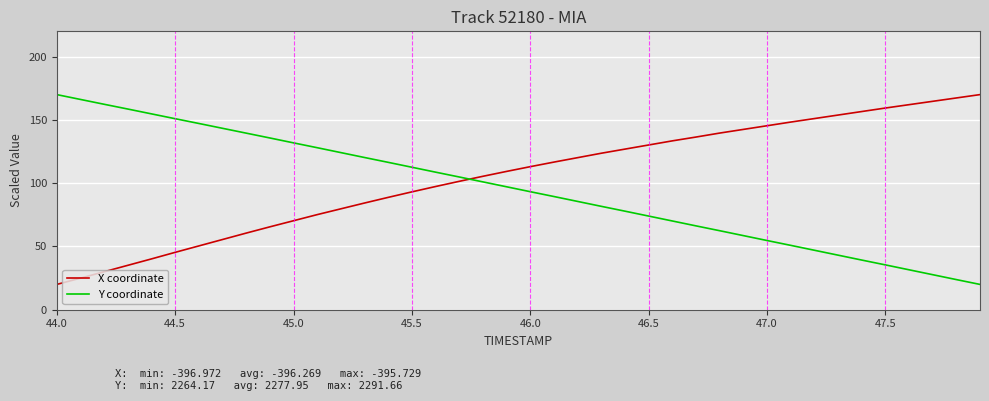

List the series in order of their overall mean, highest first.

X coordinate, Y coordinate